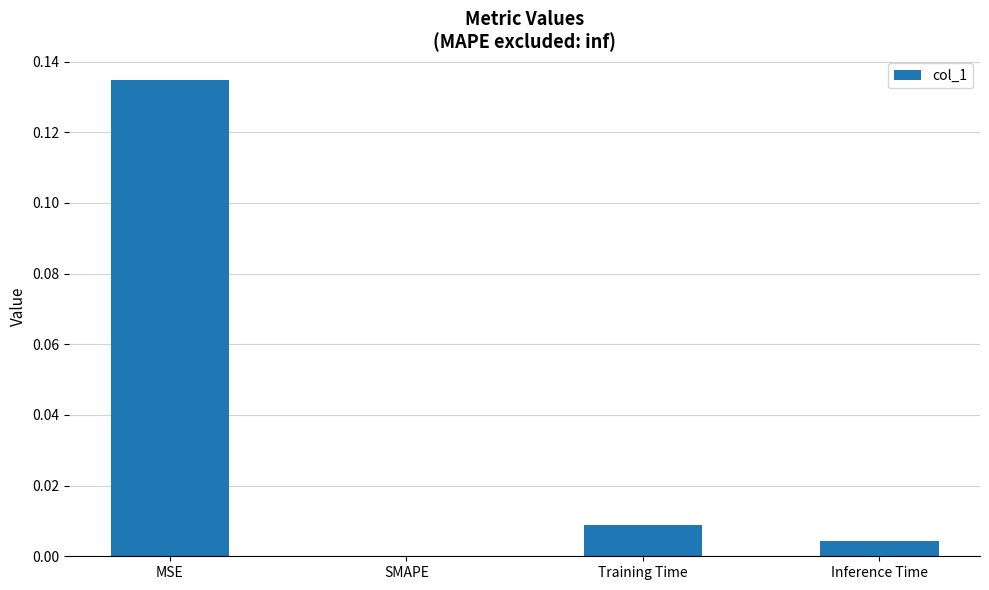

True or false: the data shows -0.1 at SMAPE.

False